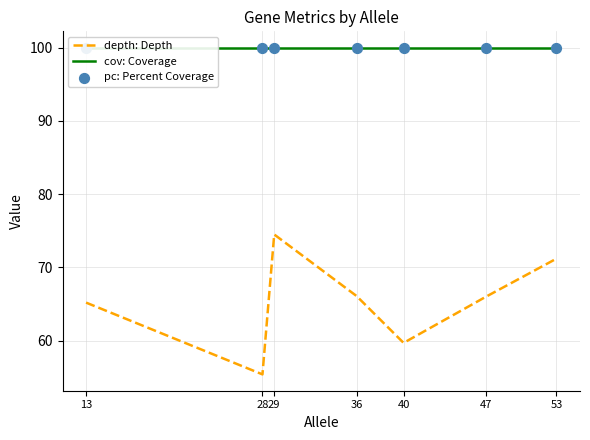

What is the total value across all series at 40?

259.7